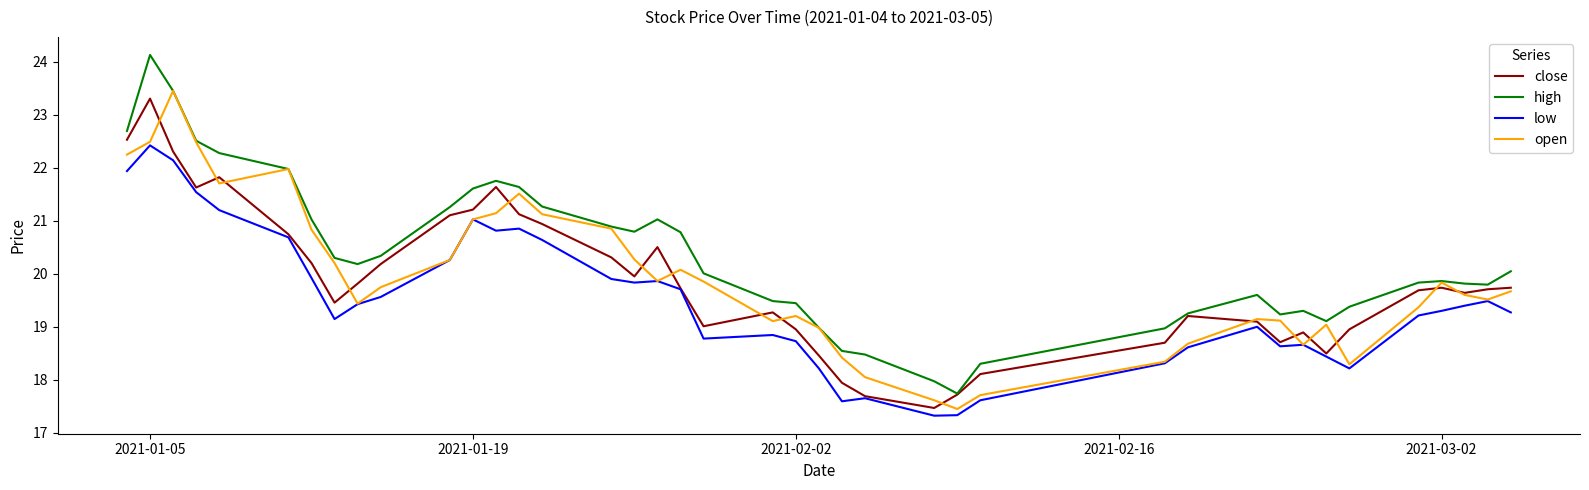

What is the minimum value for open?

17.5